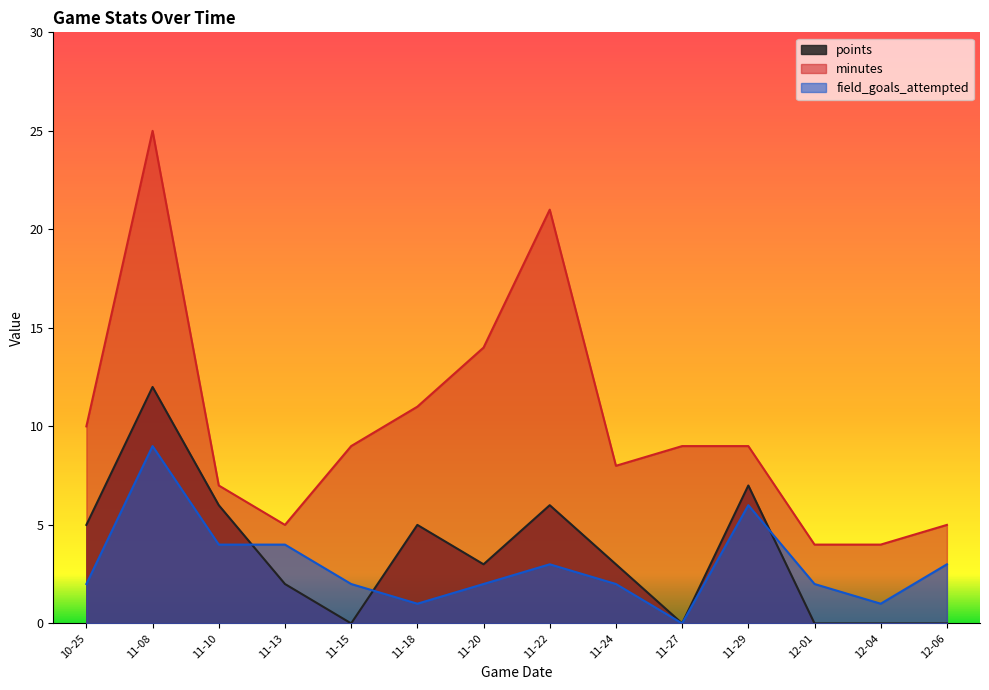

What is the value of the field_goals_attempted point at the 3rd from the left?

4